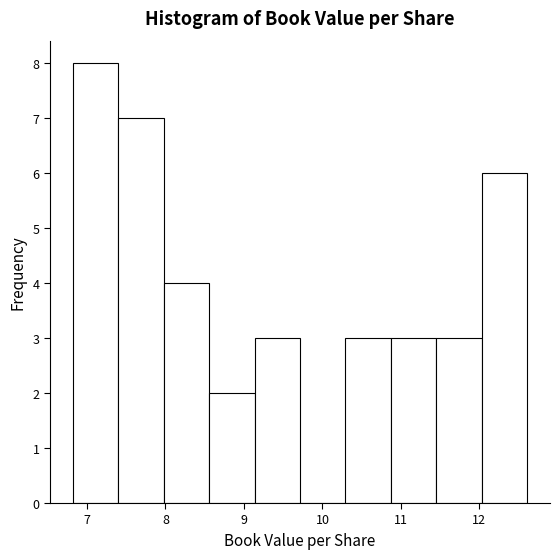

How tall is the bar that spans 10.9 to 11.5 on the x-axis? Neither the bar edges nor the heights are printed on the chart, so give them approximately, as read against the axes.

3